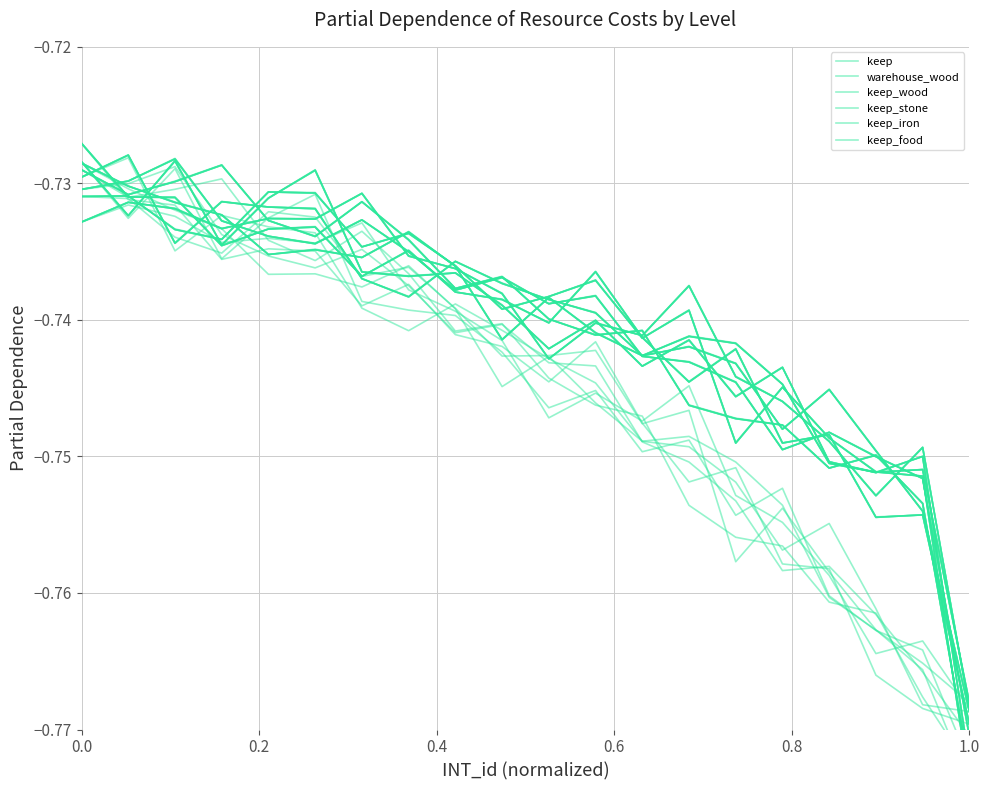

Where is the first local minimum for warehouse_wood?

0.2